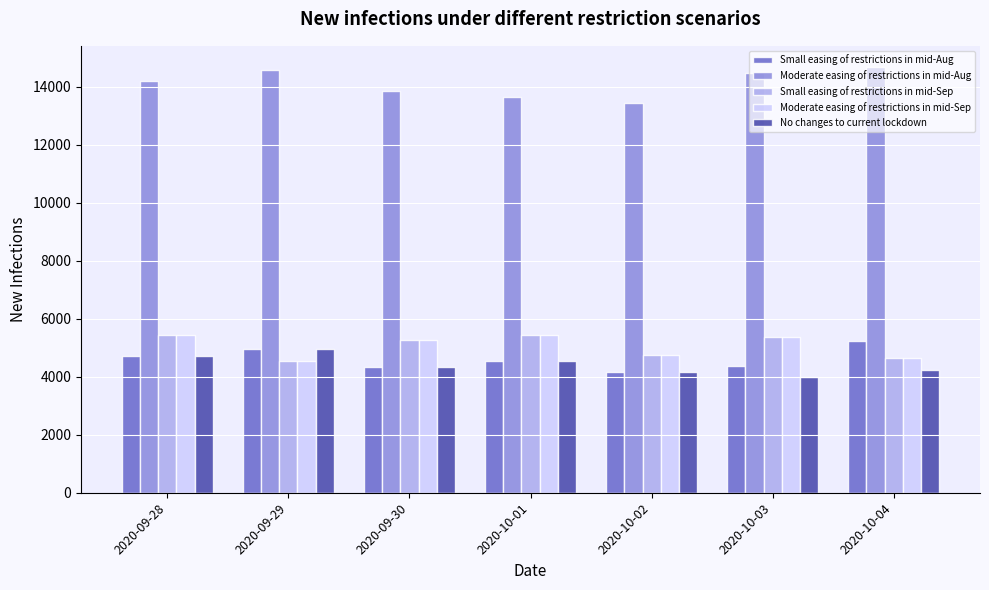

What is the sum of the Moderate easing of restrictions in mid-Aug values at 2020-10-02 and 2020-10-03?

27905